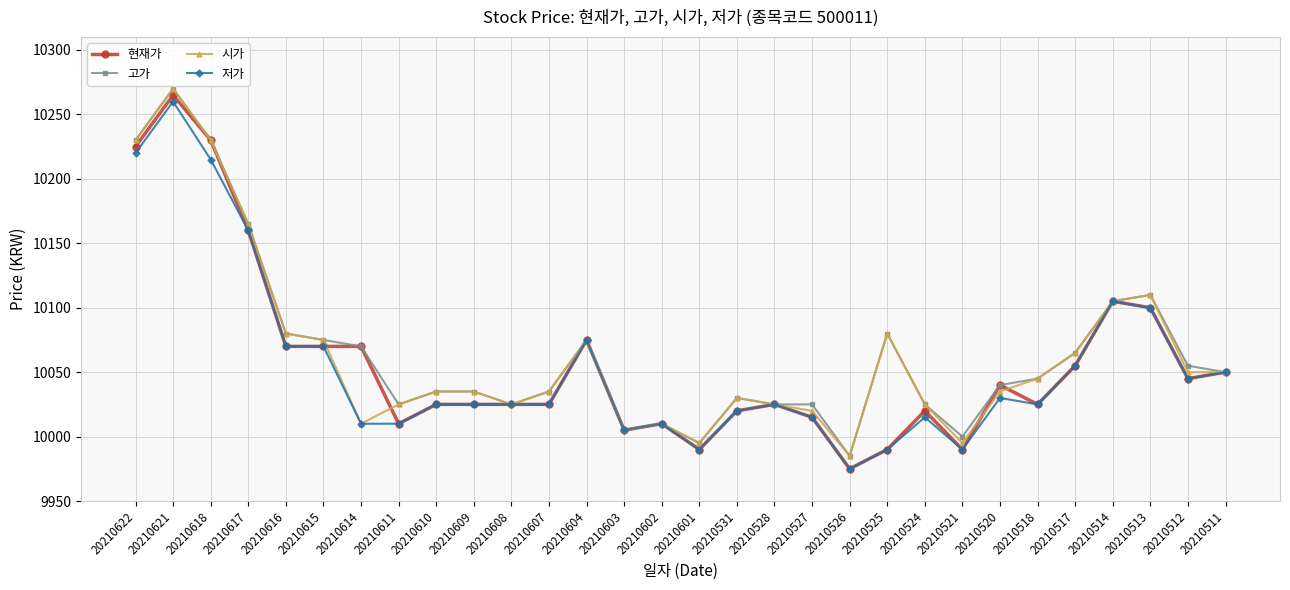

What are all the series names shown in the legend?

현재가, 고가, 시가, 저가